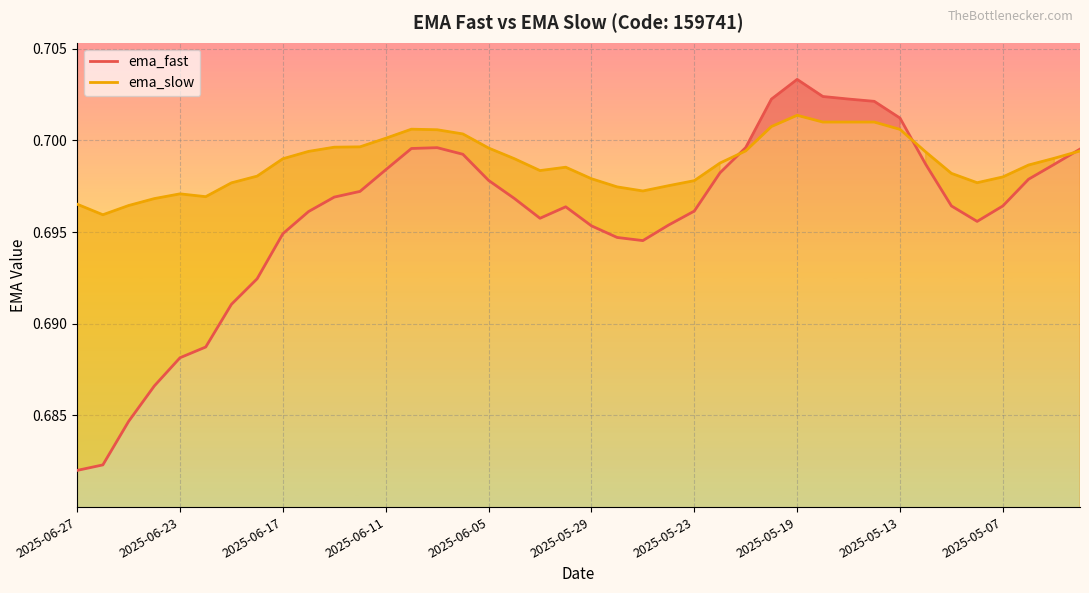

True or false: ema_slow has a value of 1.1 at 2025-05-23.

False